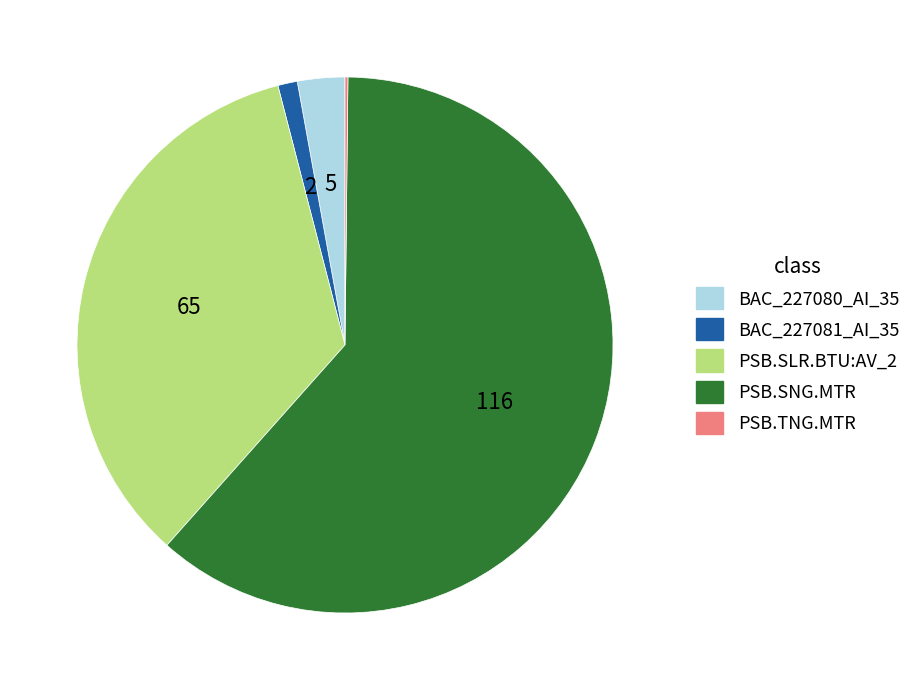

Does PSB.SNG.MTR account for over 50% of the chart?

Yes